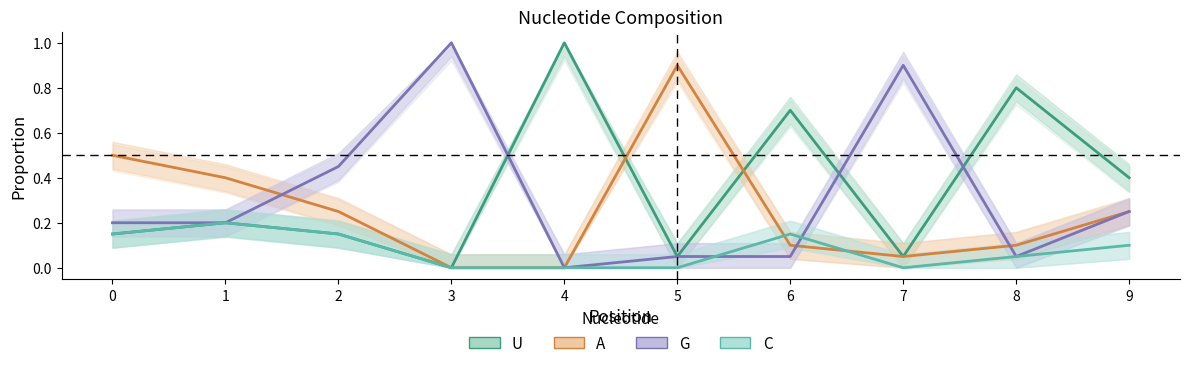

At how many categories does at least one series exceed 0?

10